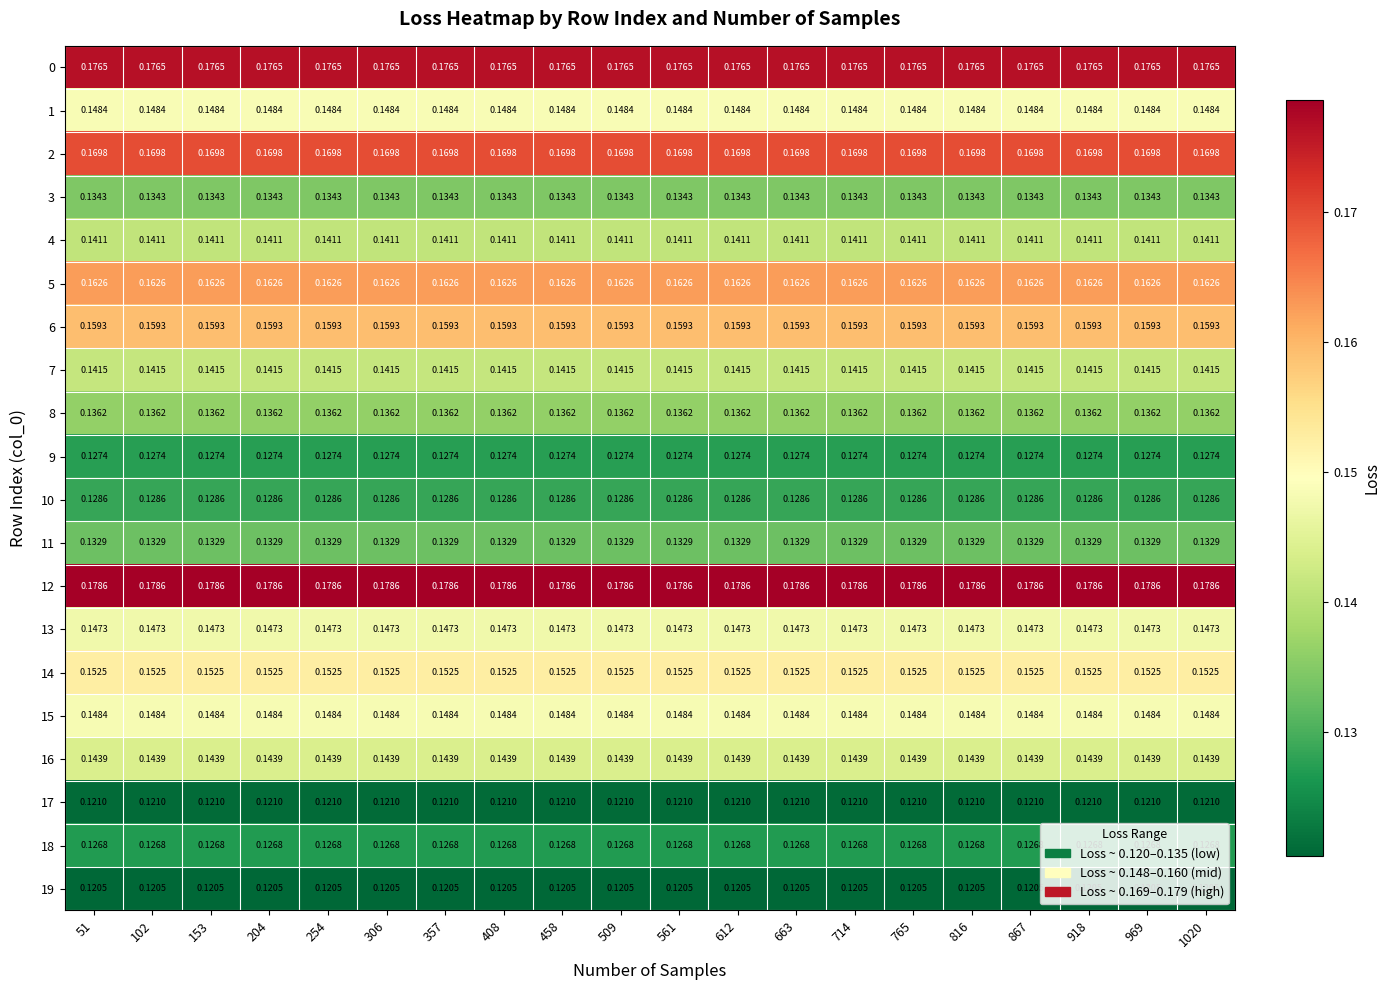

Is the value of 17 at 306 greater than the value of 11 at 51?

No